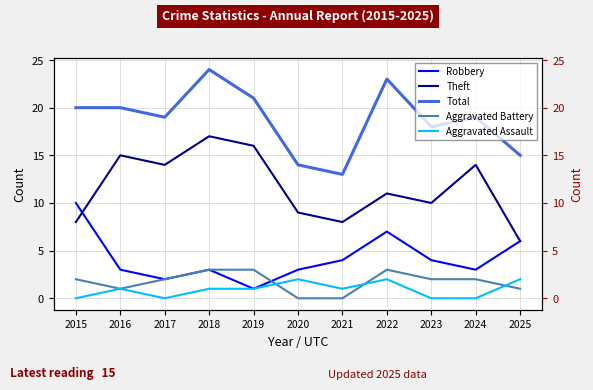

At which category does Total reach its first local peak?

2018